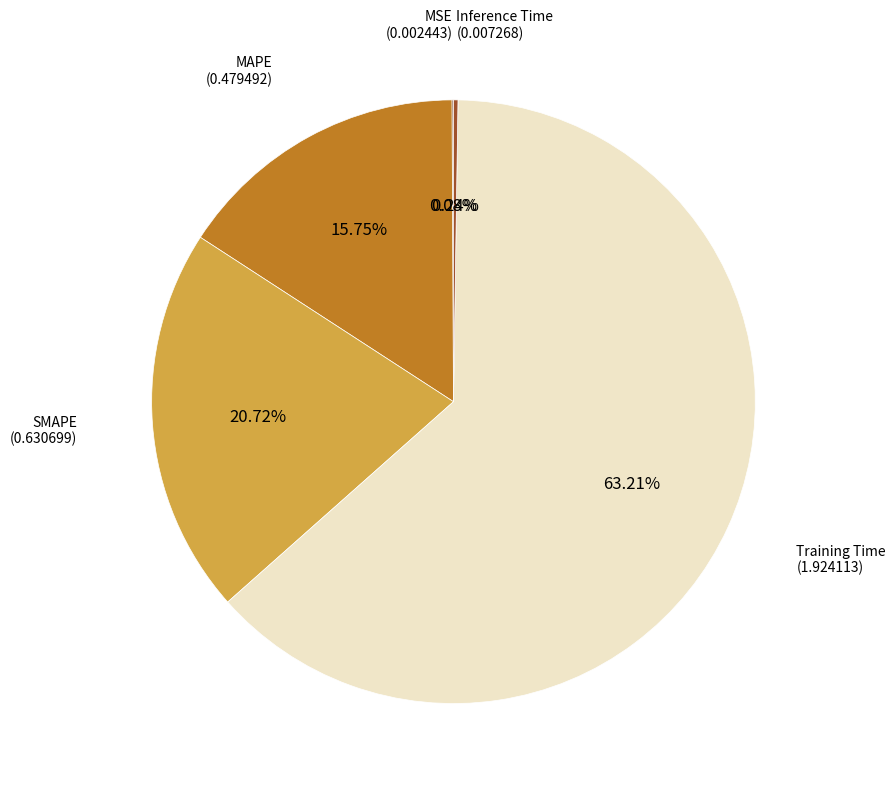

To the nearest percent, what is the average slice percentage?

20%